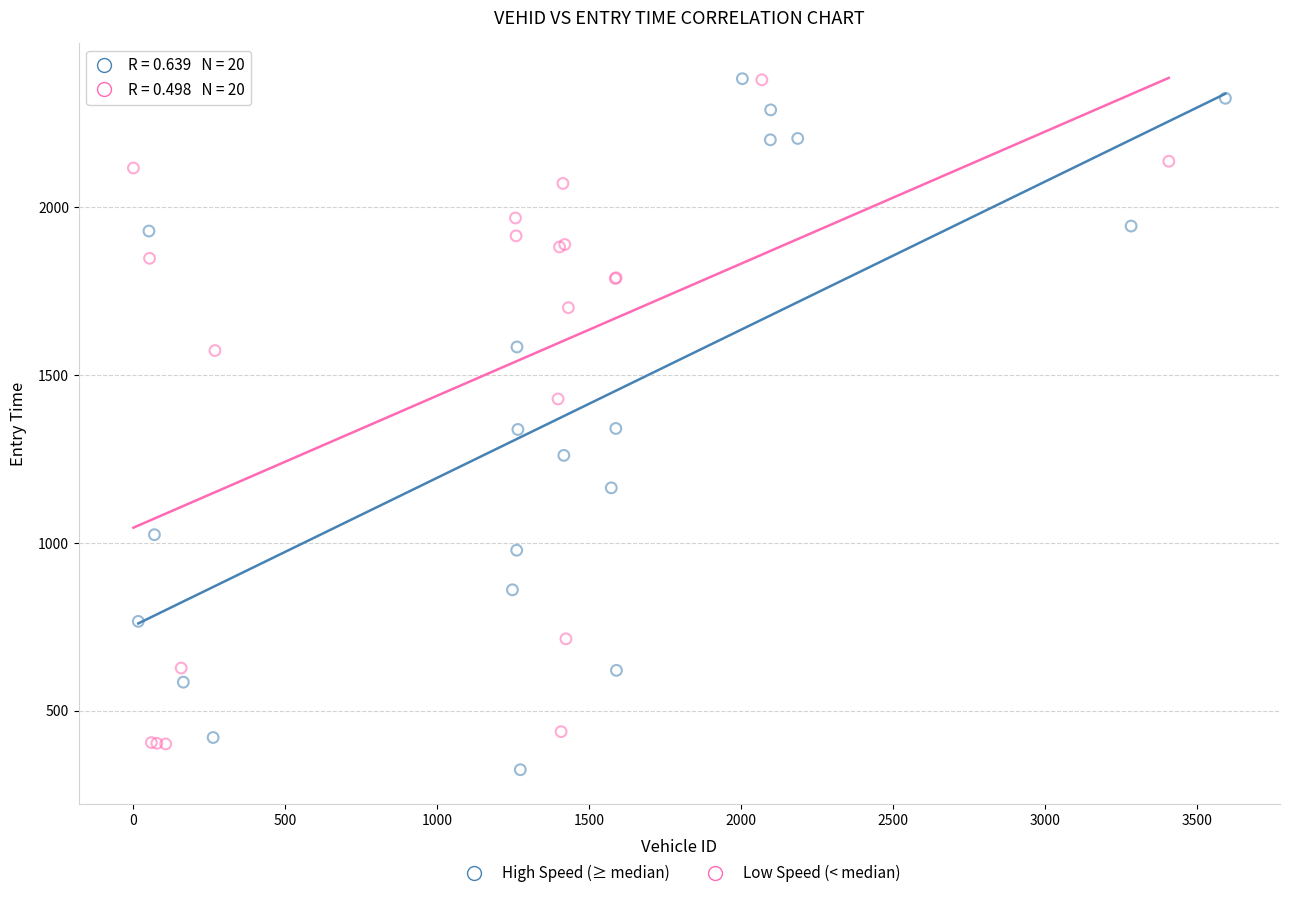

Which series has the largest Y range (max minus min)?

High Speed (≥ median)